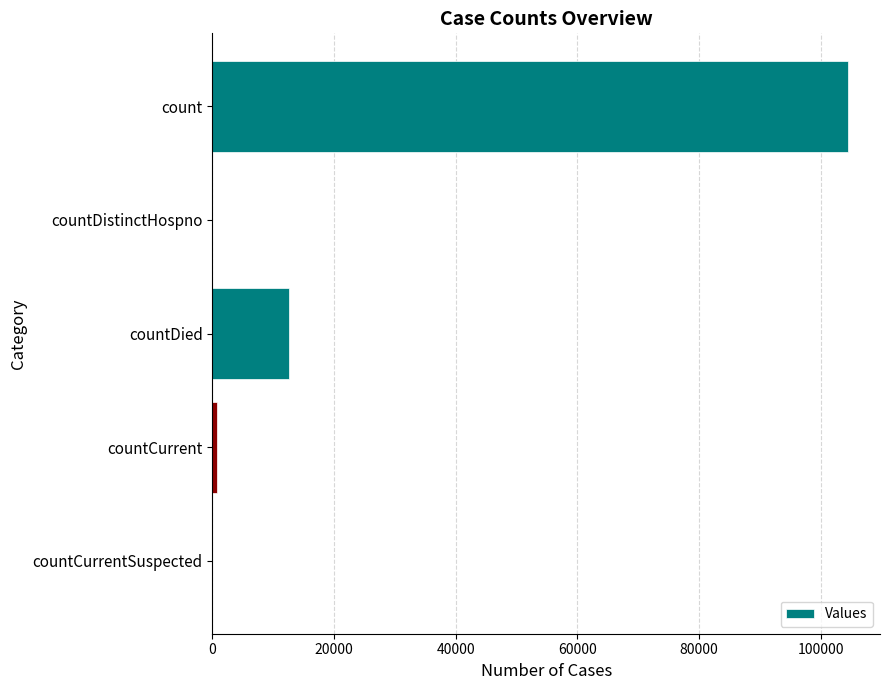

Reading top to bottom, transcribe all the data shown in this chart.

count=104550	countDistinctHospno=0	countDied=12584	countCurrent=809	countCurrentSuspected=0